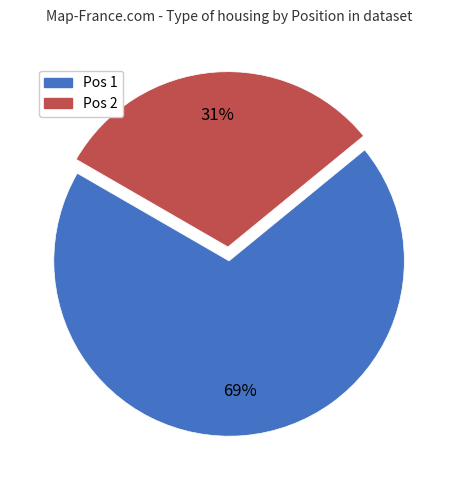

True or false: Pos 1 accounts for 69% of the total.

True